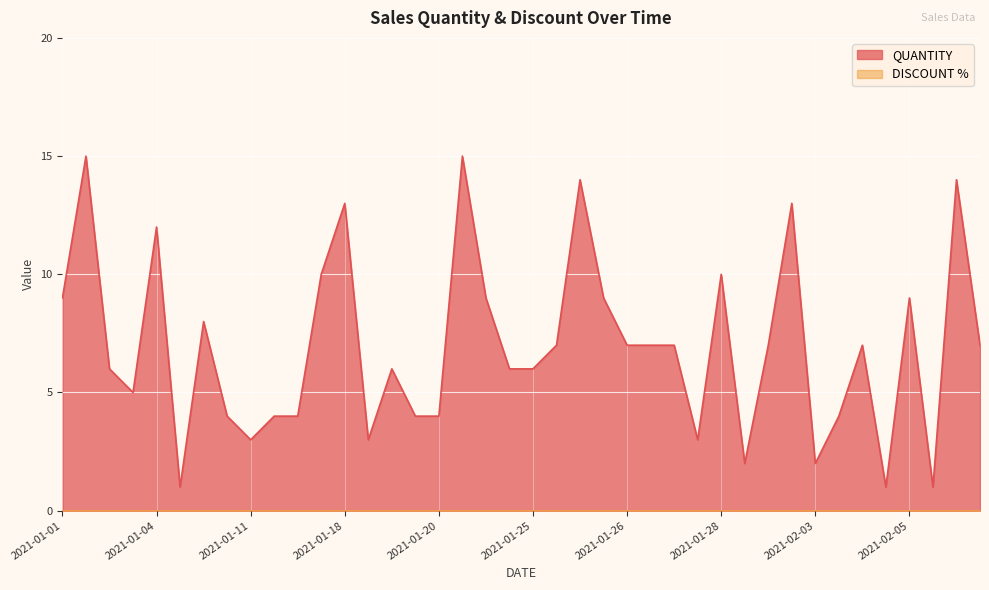

What is the maximum value for QUANTITY?

15